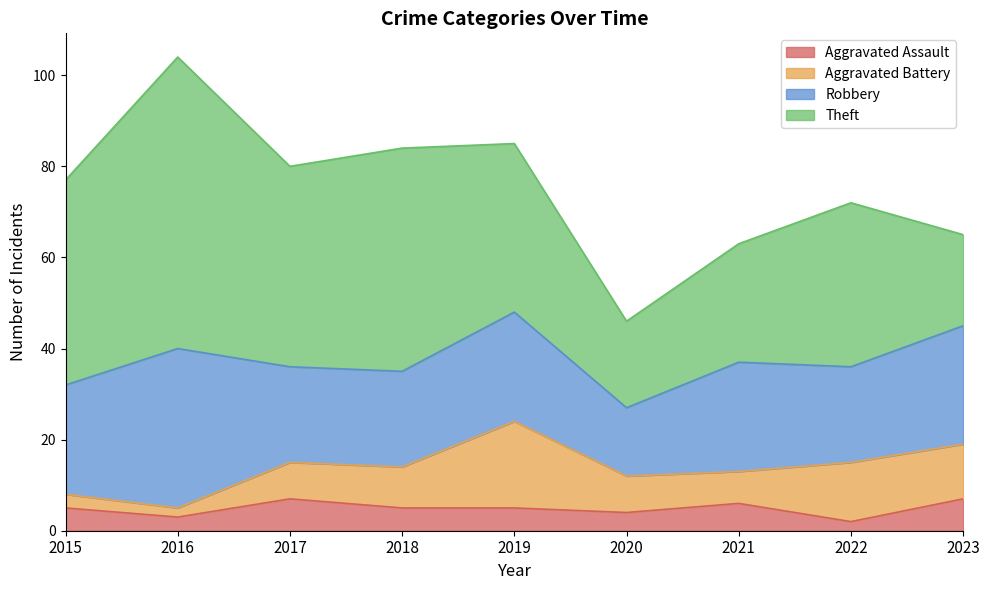

Is the value of Robbery at 2015 greater than the value of Aggravated Battery at 2023?

Yes